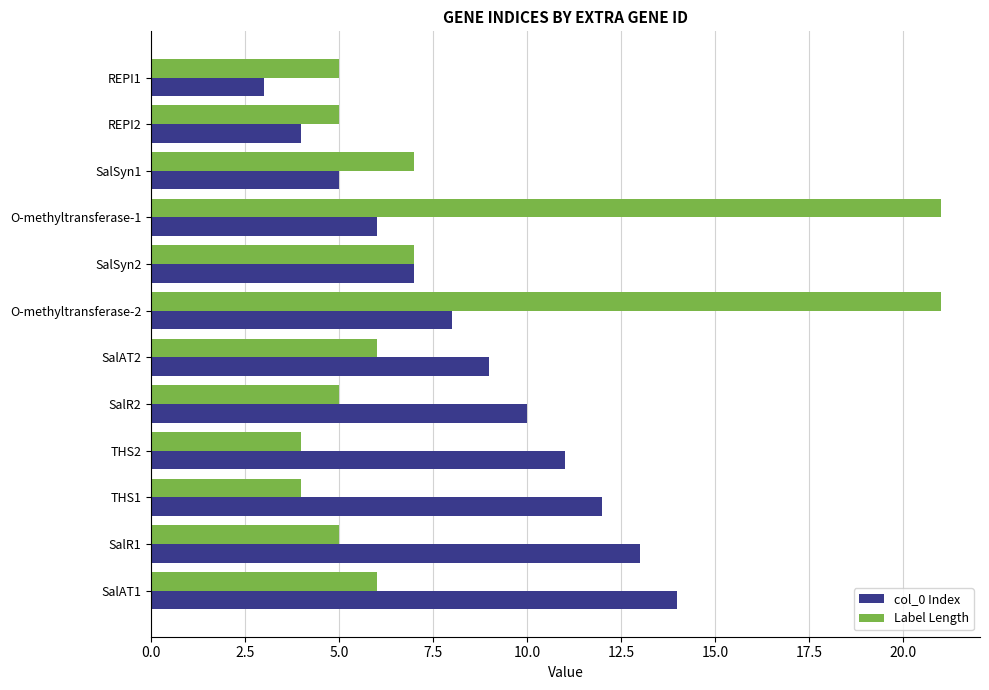

Rank the series at SalR2 from highest to lowest value.

col_0 Index, Label Length